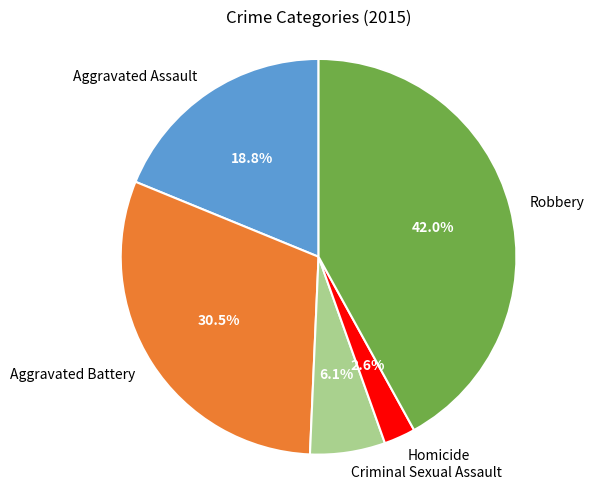

To the nearest percent, what is the combined percentage of Criminal Sexual Assault and Aggravated Battery?

37%